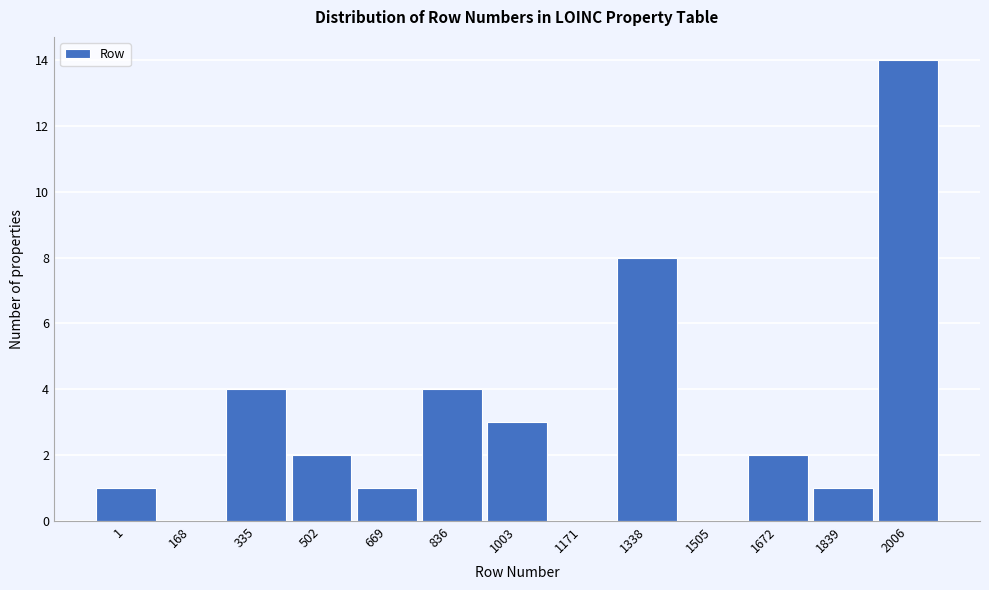

Reading right to left, transcribe all the data shown in this chart.

2006=14	1839=1	1672=2	1505=0	1338=8	1171=0	1003=3	836=4	669=1	502=2	335=4	168=0	1=1